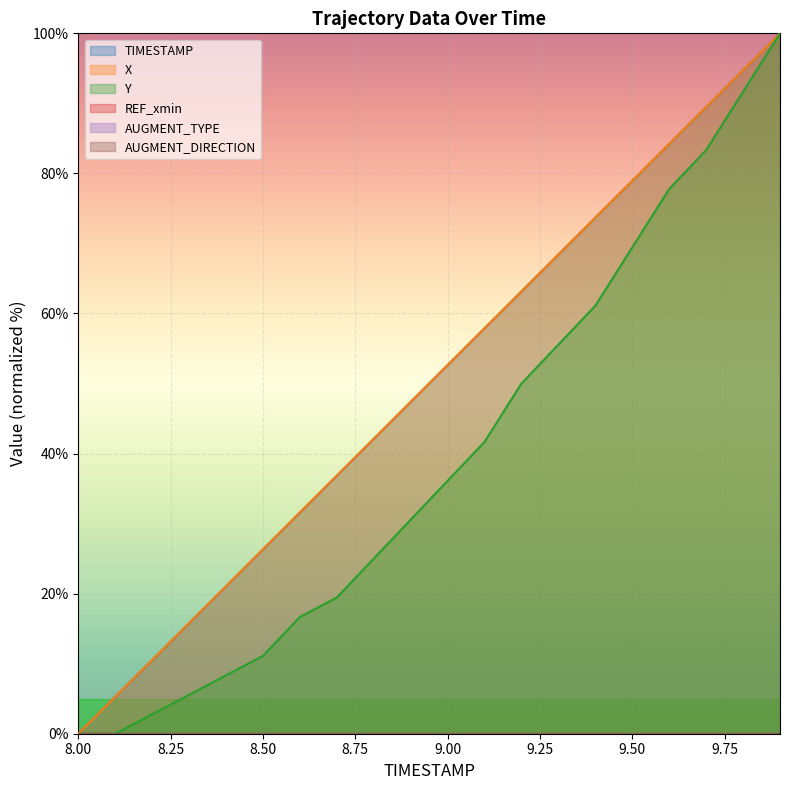

Which has a higher value, 8.5 or 9.8?

9.8